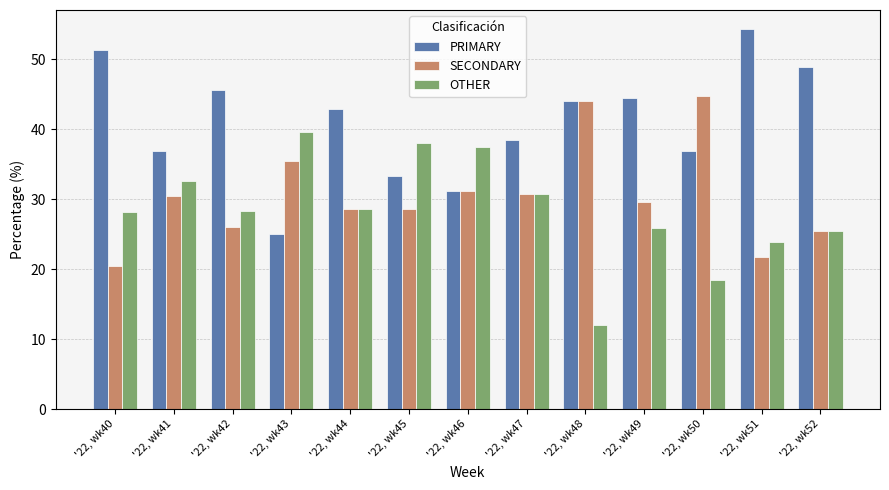

What is the spread (max minus min) of values at '22, wk48?

32.0